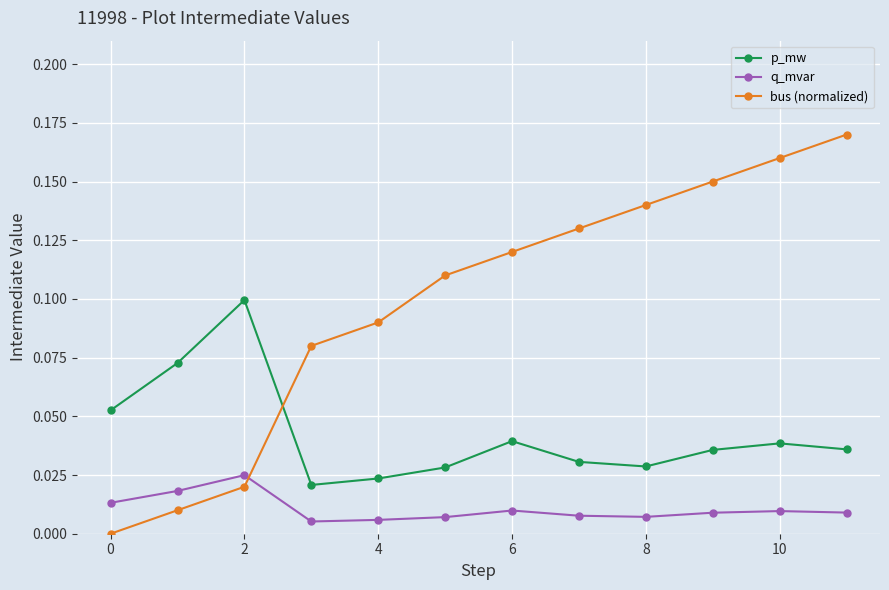

Which series has the widest spread of values?

bus (normalized)